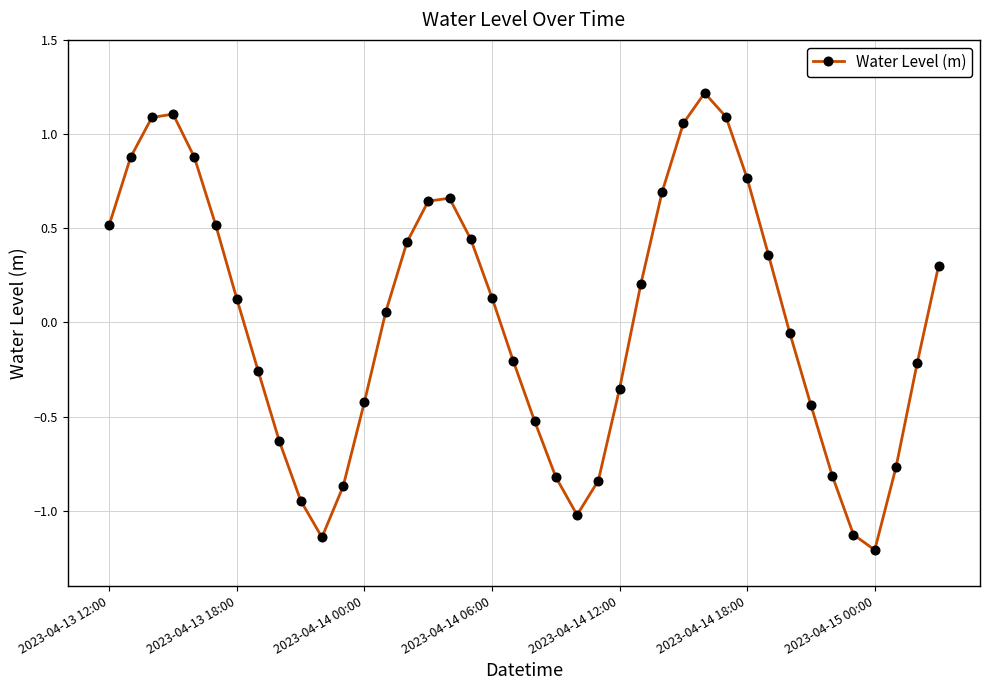

True or false: there are more than 1 points higher than both neighbors.

True